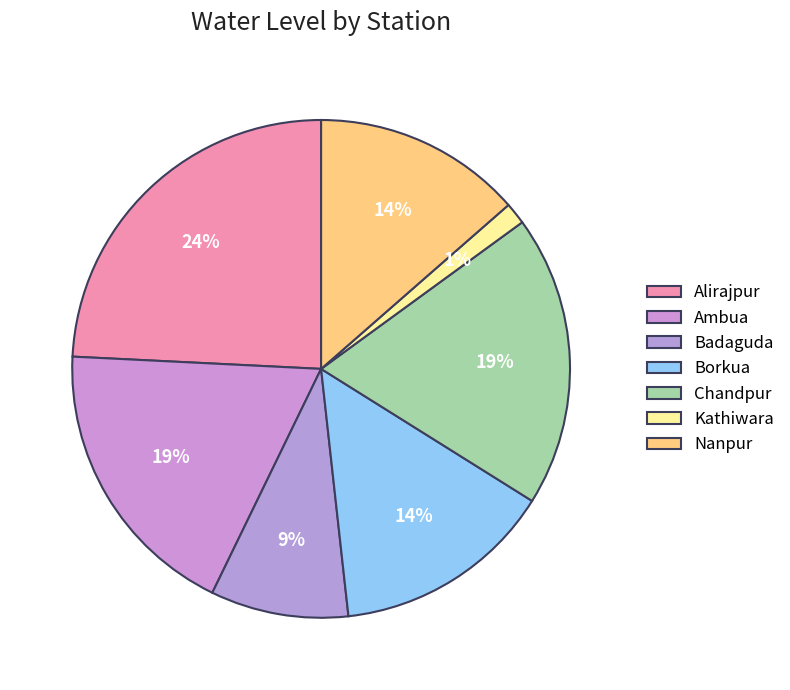

The Chandpur slice represents 19% of the pie. True or false?

True